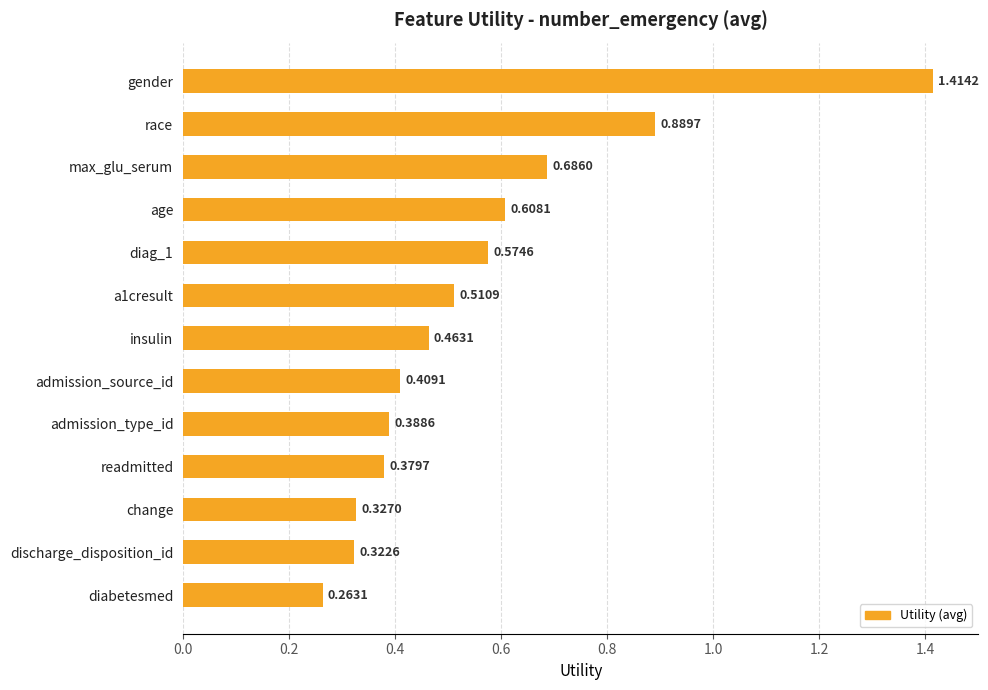

What is the difference between the maximum and minimum values?

1.2